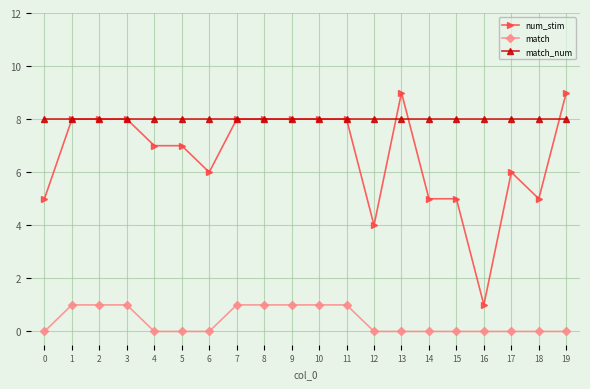

At how many categories does at least one series exceed 5?

20